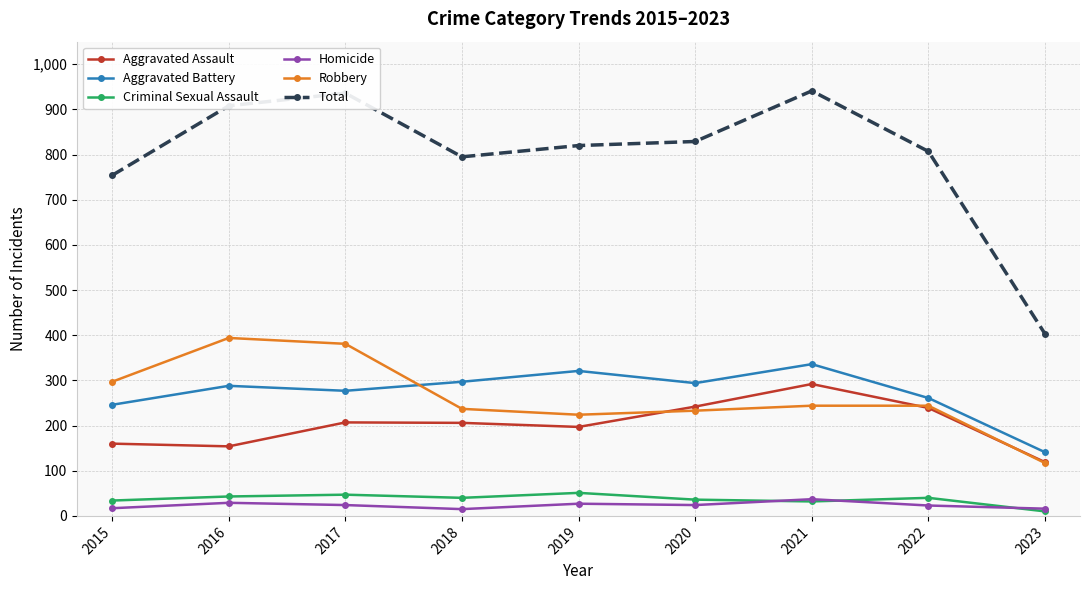

What is the maximum value shown in the chart?

941